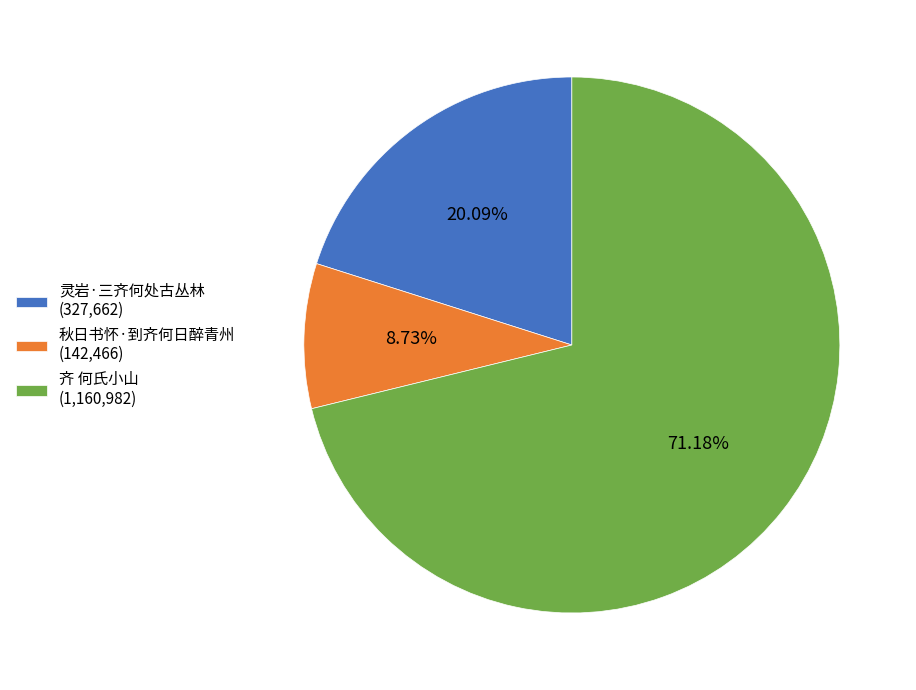

Which category accounts for the majority?

齐 何氏小山